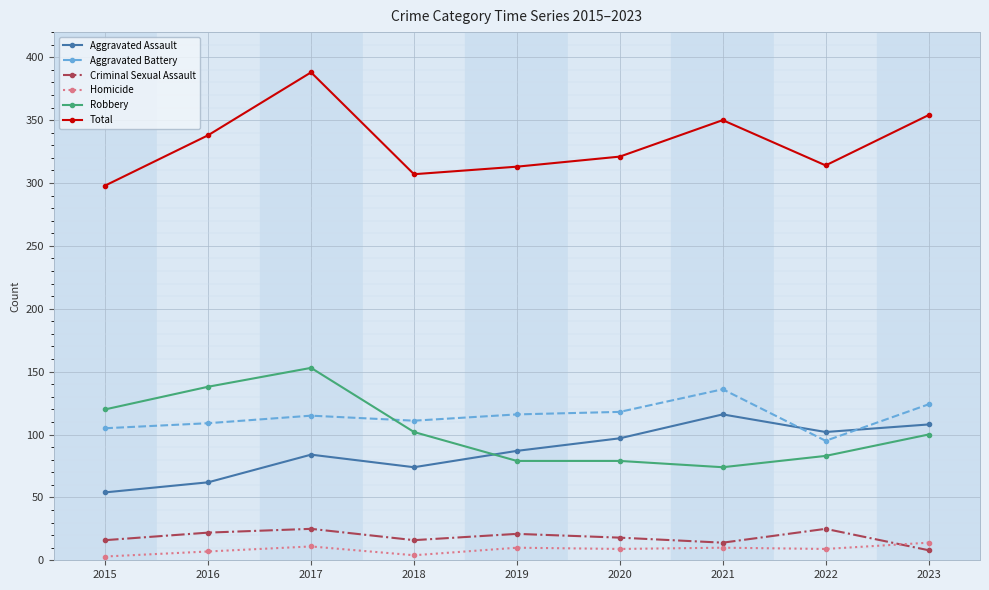

What is the difference between the maximum and minimum values in the Homicide series?

11